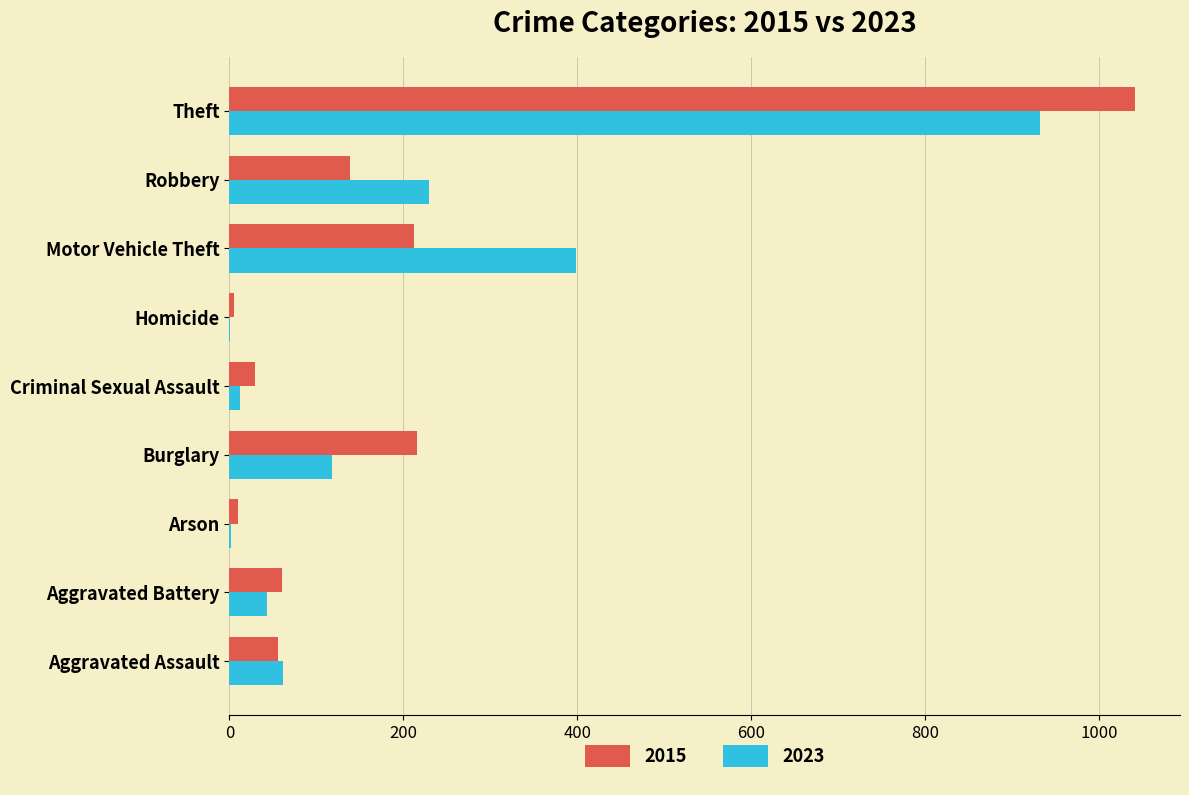

What is the approximate value of 2015 at Burglary?

216